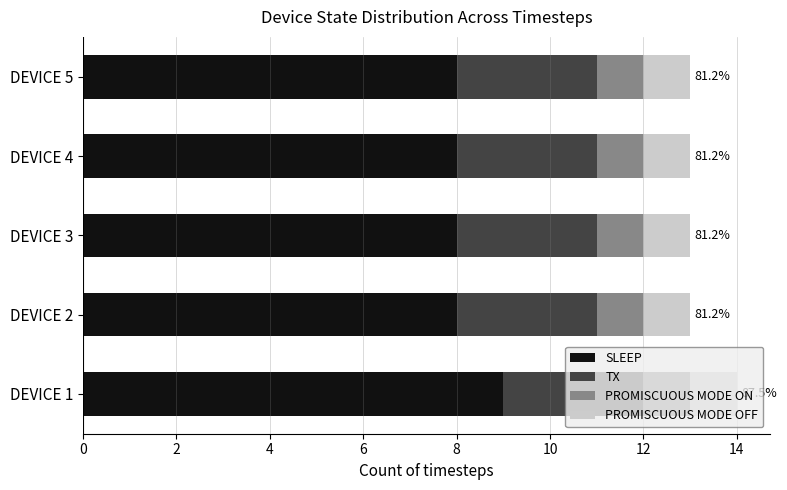

What is the sum of the SLEEP values at DEVICE 2 and DEVICE 5?

16